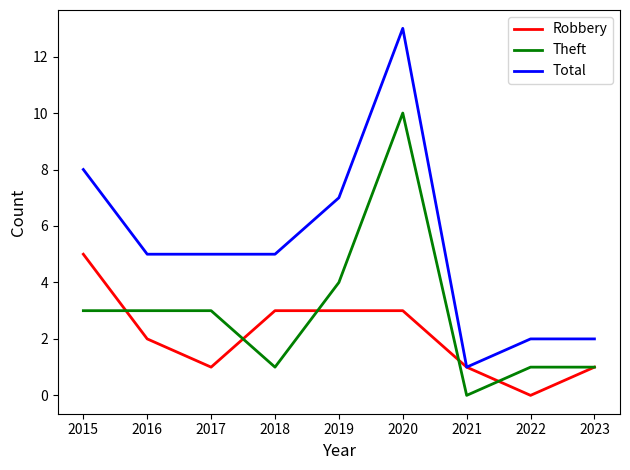

What is the difference between the maximum and minimum values in the Total series?

12